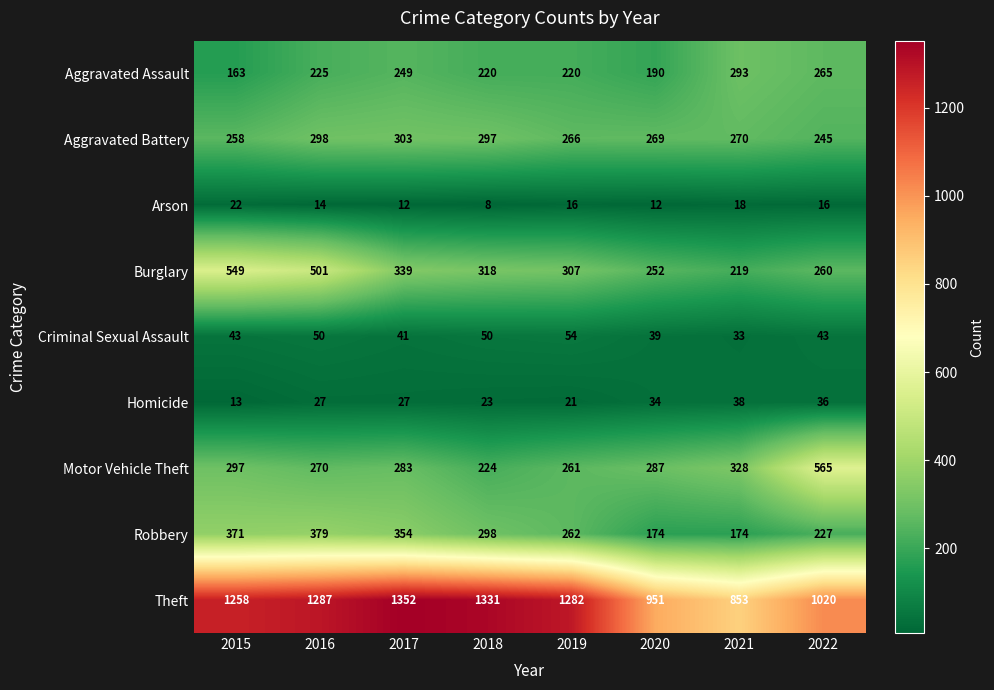

Where is Theft nearest to the value 1102?

2022